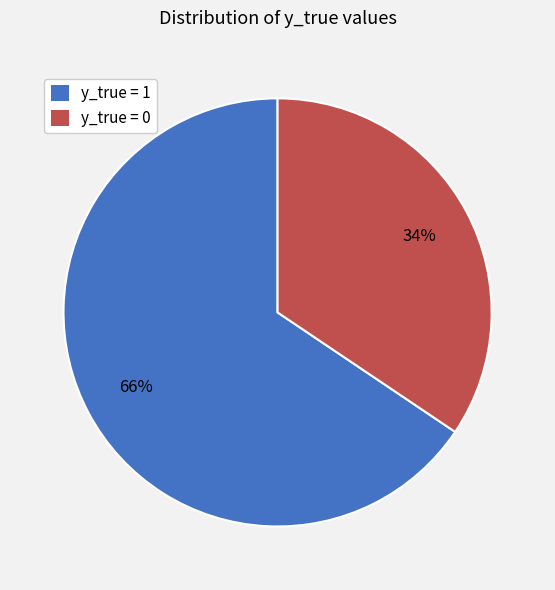

To the nearest percent, what portion does y_true = 0 represent?

34%